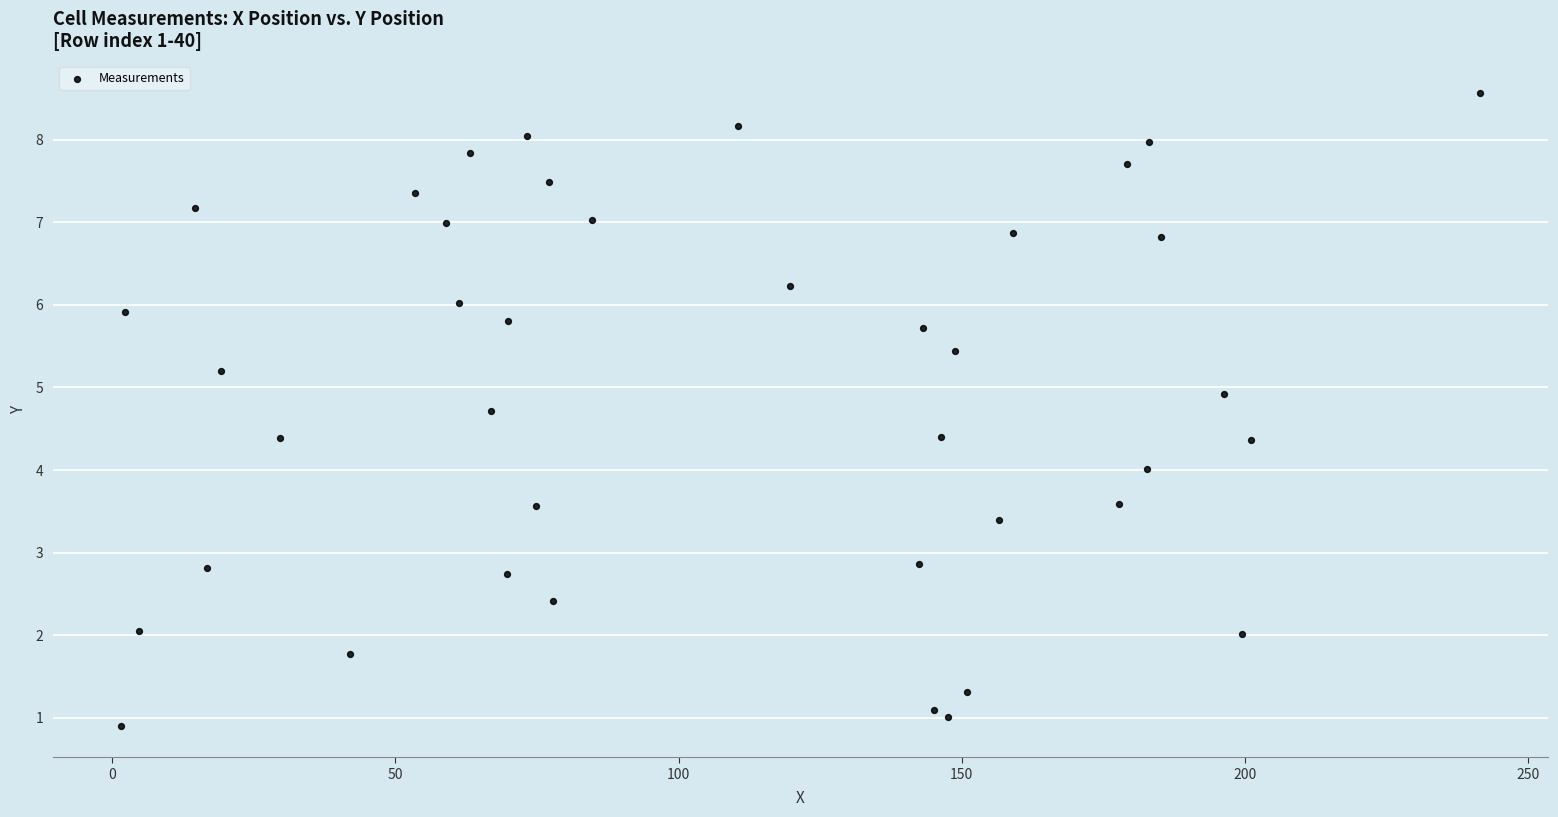

What is the range of X values (max minus min)?

240.0